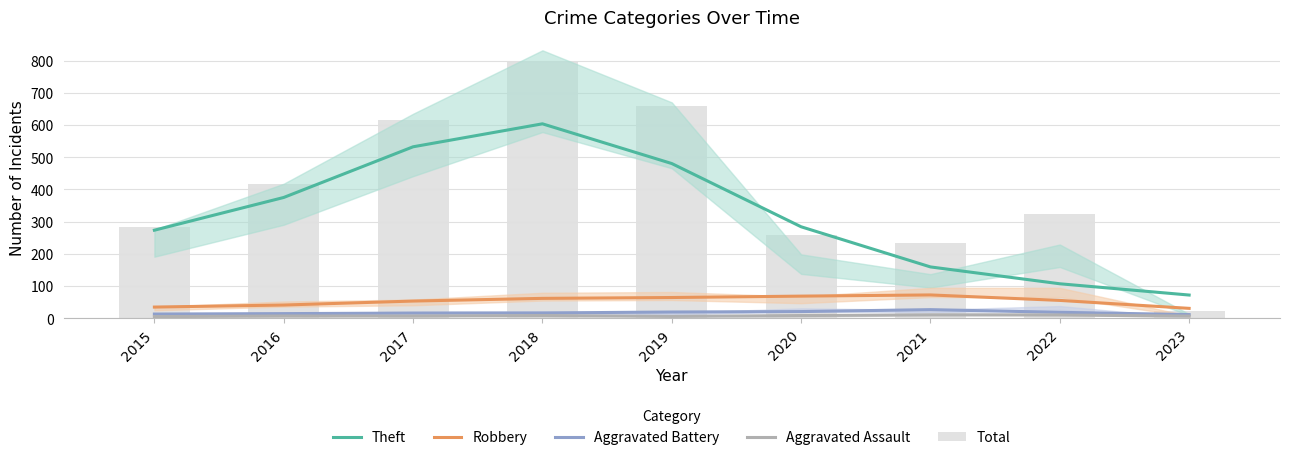

Reading right to left, what are all the values shown in this chart?

Theft: 2023=72.0	2022=107.0	2021=159.3	2020=284.0	2019=480.3	2018=603.7	2017=532.3	2016=375.0	2015=273.3
Robbery: 2023=30.7	2022=55.3	2021=72.3	2020=68.7	2019=64.3	2018=61.7	2017=53.3	2016=41.0	2015=34.7
Aggravated Battery: 2023=11.3	2022=18.3	2021=26.7	2020=20.7	2019=19.3	2018=16.3	2017=16.0	2016=14.3	2015=13.0
Aggravated Assault: 2023=6.7	2022=10.0	2021=10.3	2020=8.3	2019=5.7	2018=8.3	2017=6.7	2016=7.0	2015=5.0